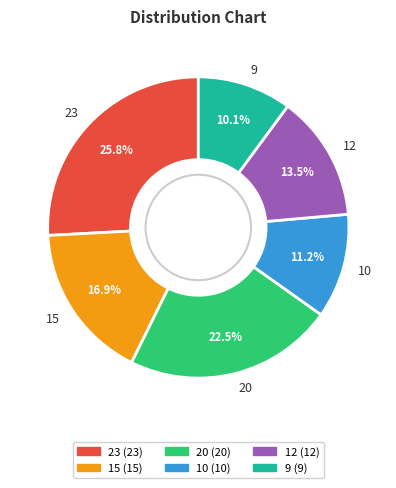

The 10 slice represents 11% of the pie. True or false?

True